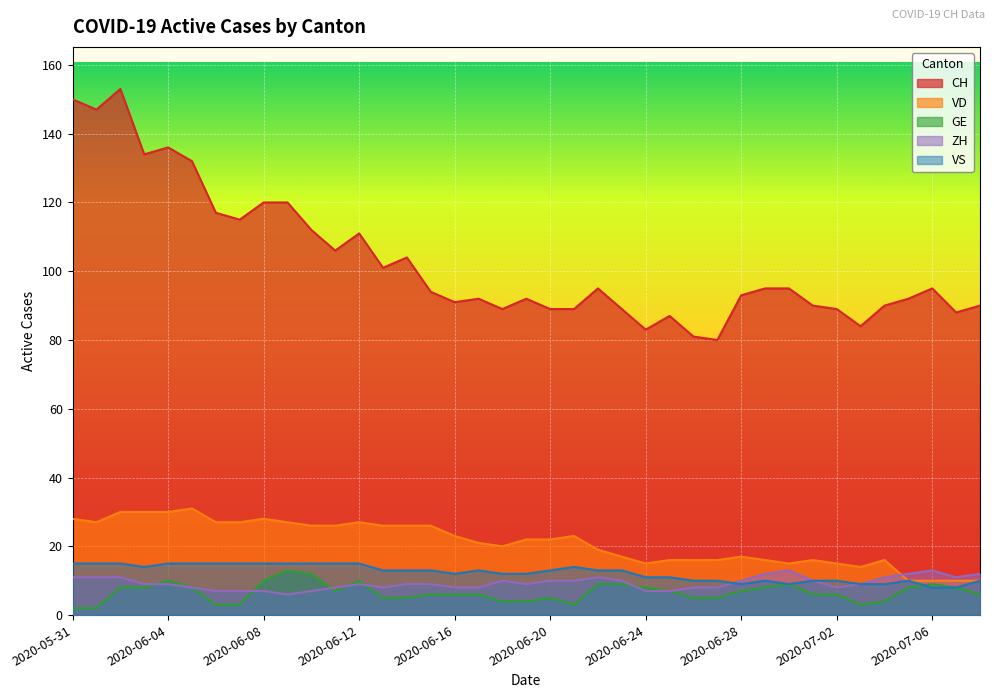

Count the number of categories in the chart.

39